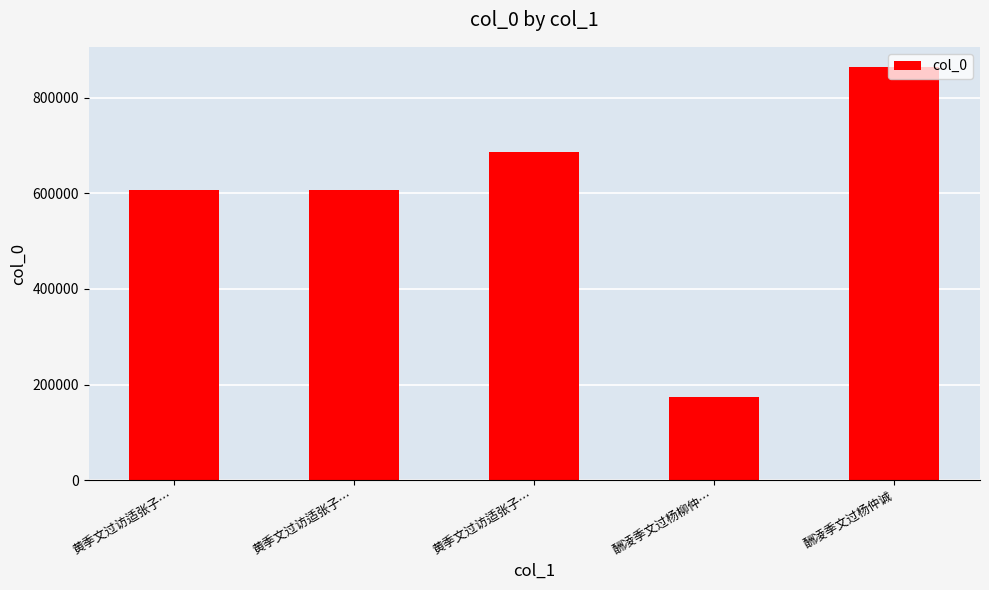

What is the change in value from 黄季文过访适张子… to 黄季文过访适张子…?

-1